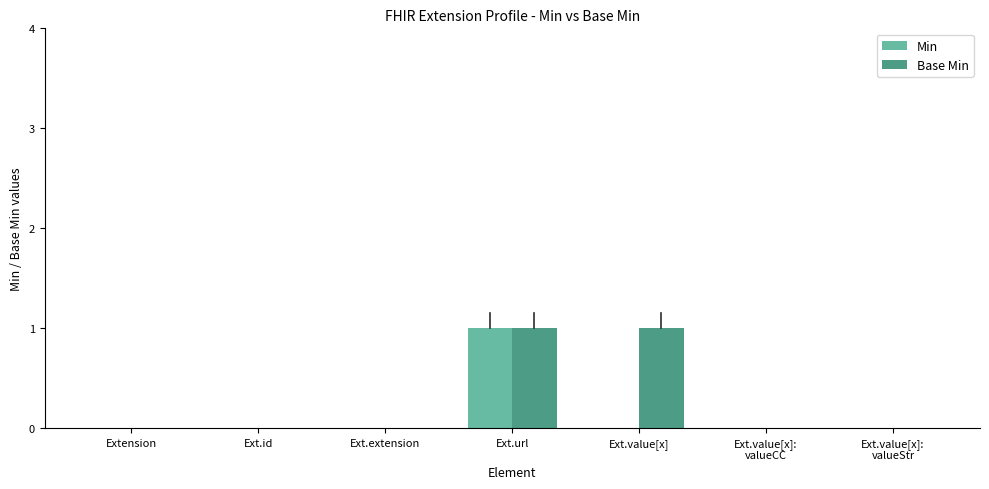

Which category has the highest value in the Min series?

Ext.url